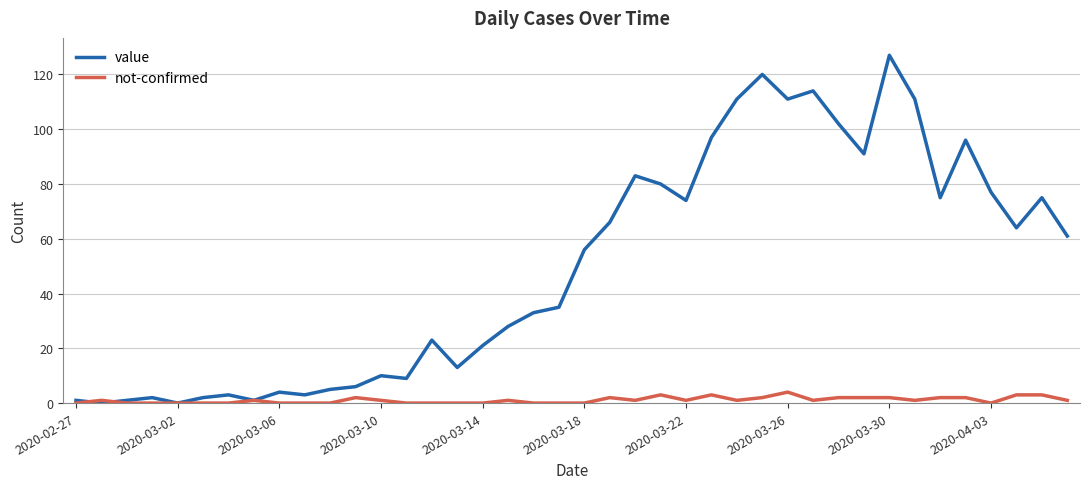

What is the maximum value for value?

127